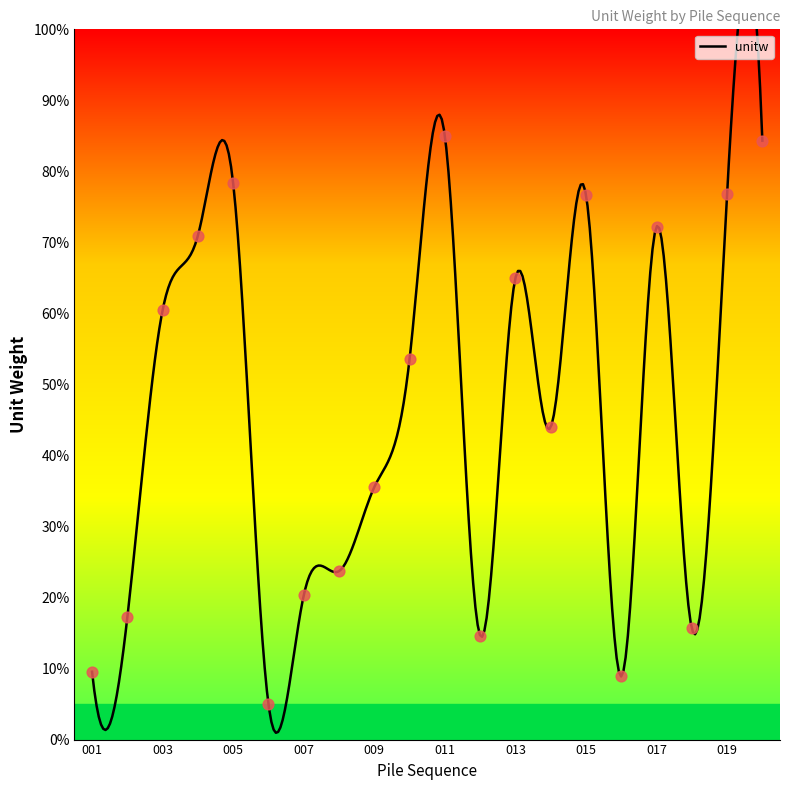

What is the ratio of the value at 007 to the value at 012?

1.4